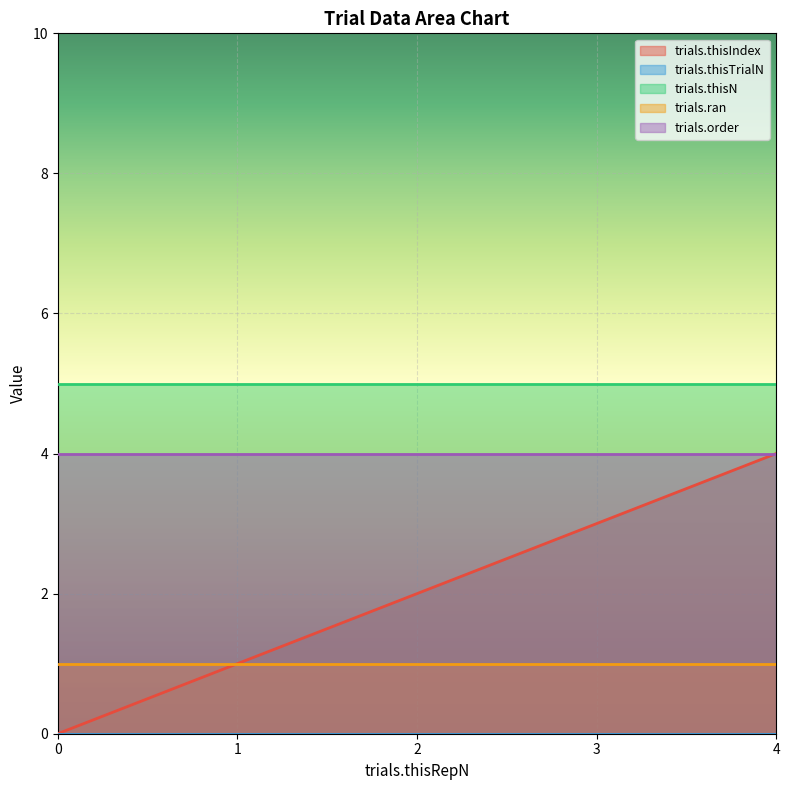

True or false: trials.ran and trials.thisTrialN intersect in this chart.

False